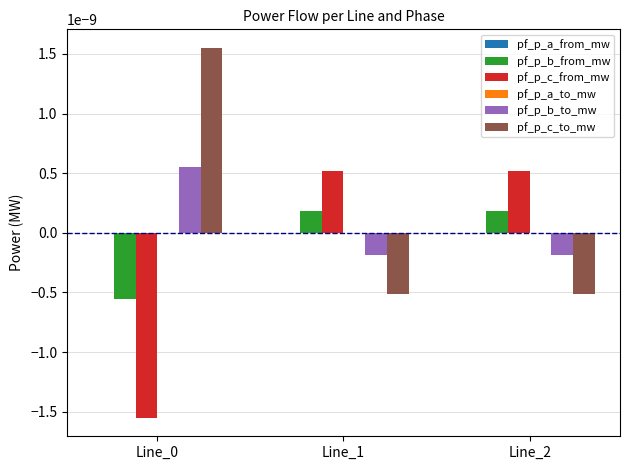

The value of pf_p_c_to_mw at Line_1 is -0.0. True or false?

True